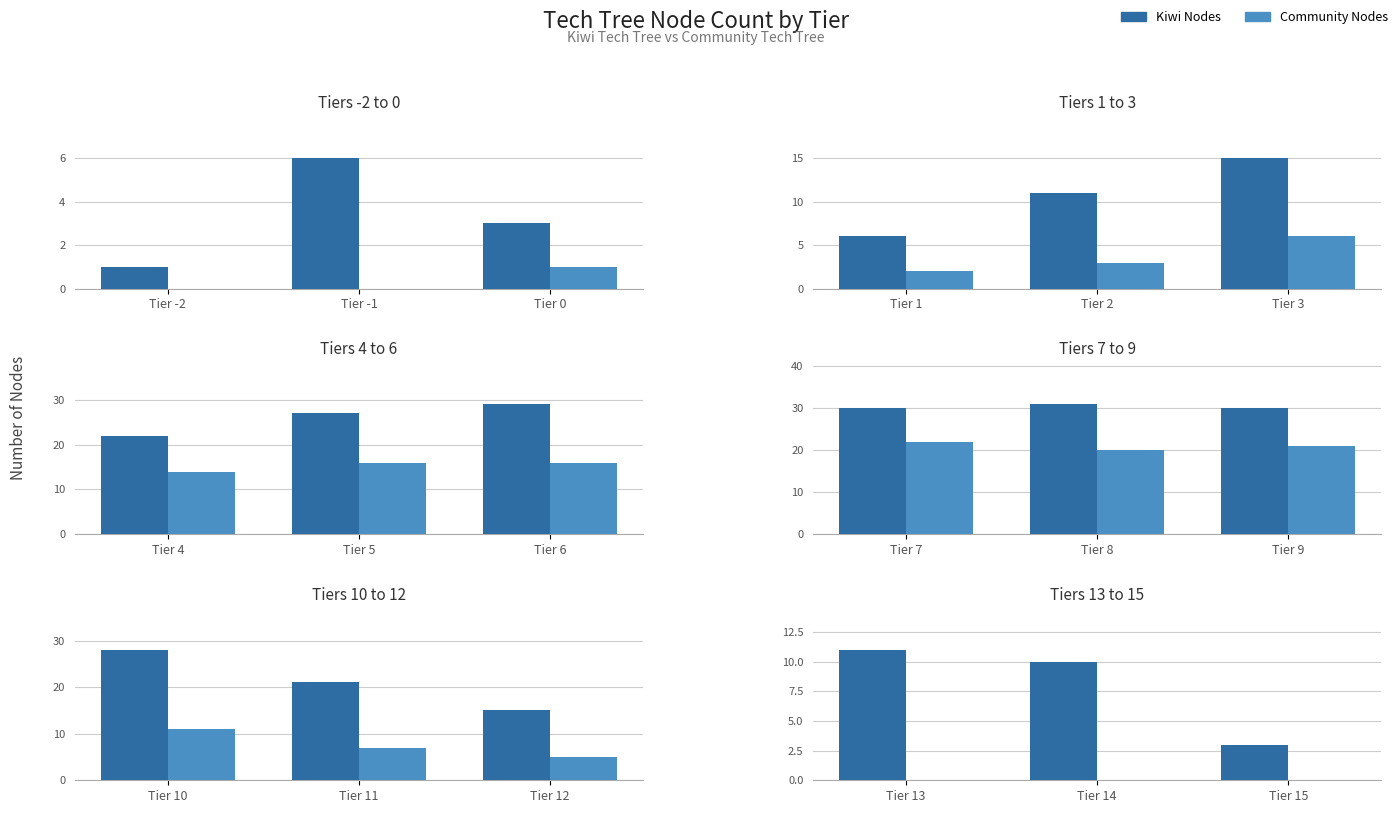

What is the value of the Kiwi Nodes bar at the 3rd from the left?

3